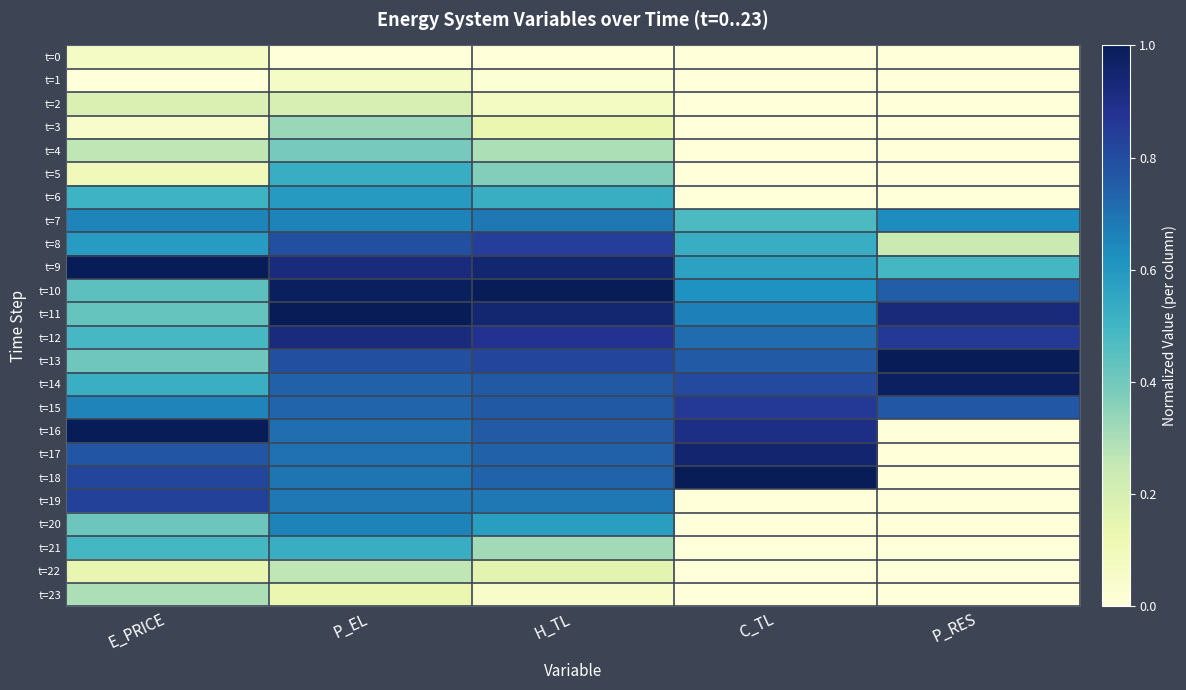

What is the spread (max minus min) of values at C_TL?

1.0